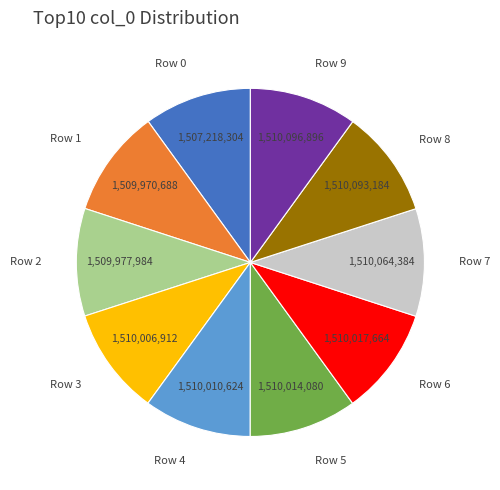

The Row 8 slice represents 18% of the pie. True or false?

False